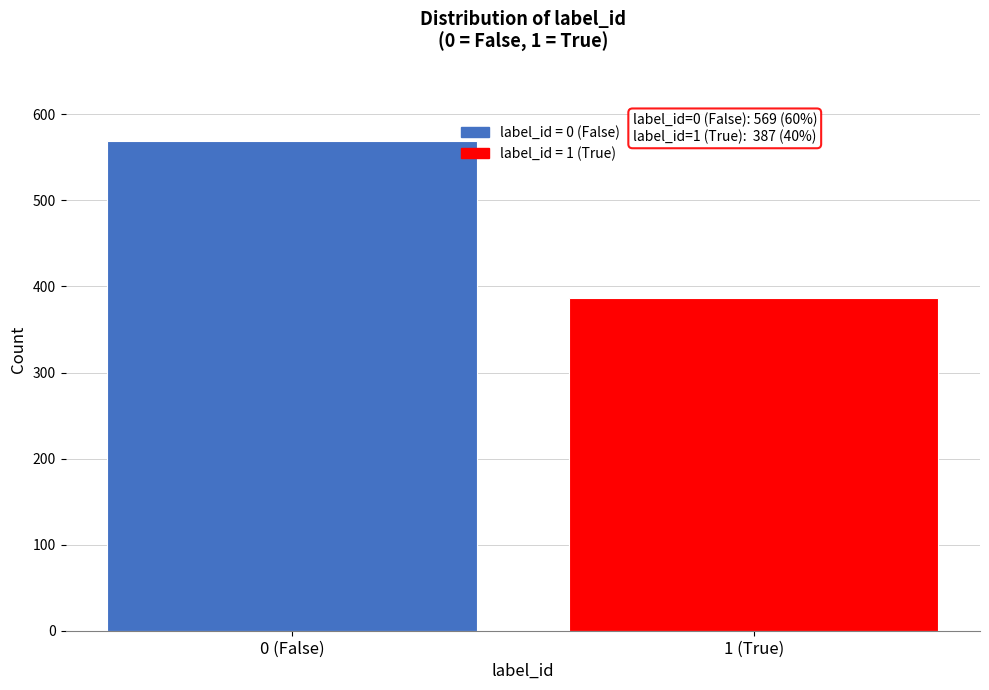

Reading right to left, transcribe all the data shown in this chart.

387	569